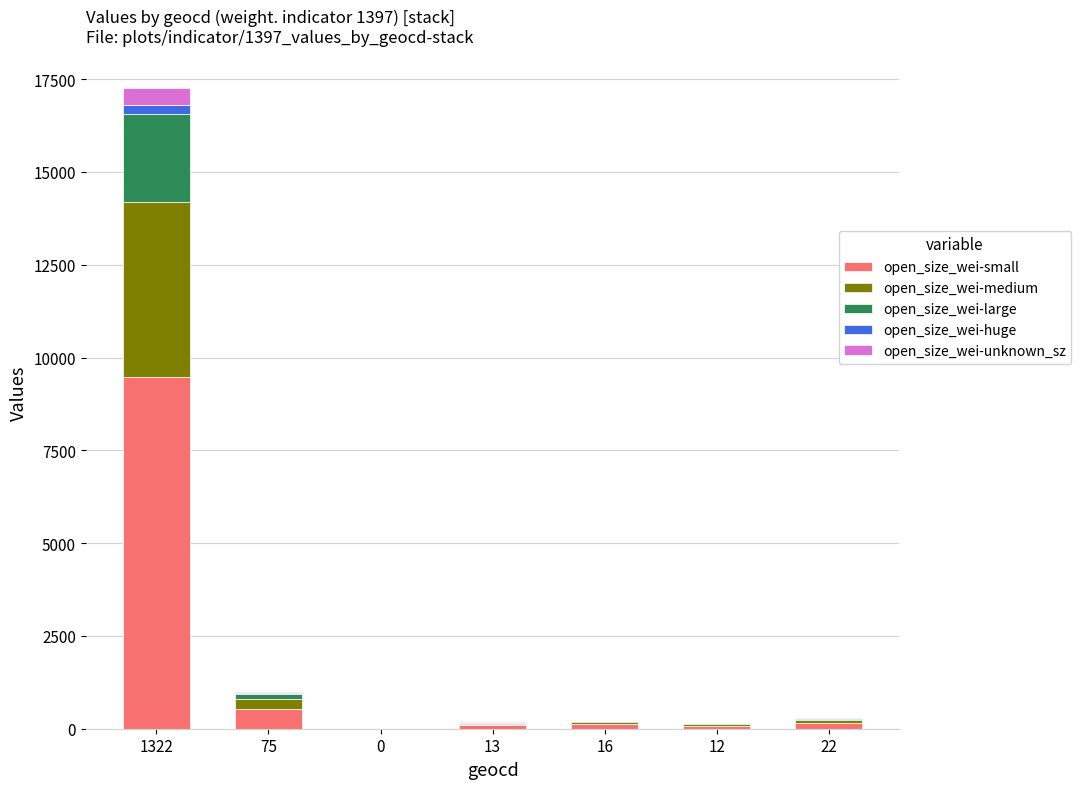

At which category is the sum across all series the highest?

1322